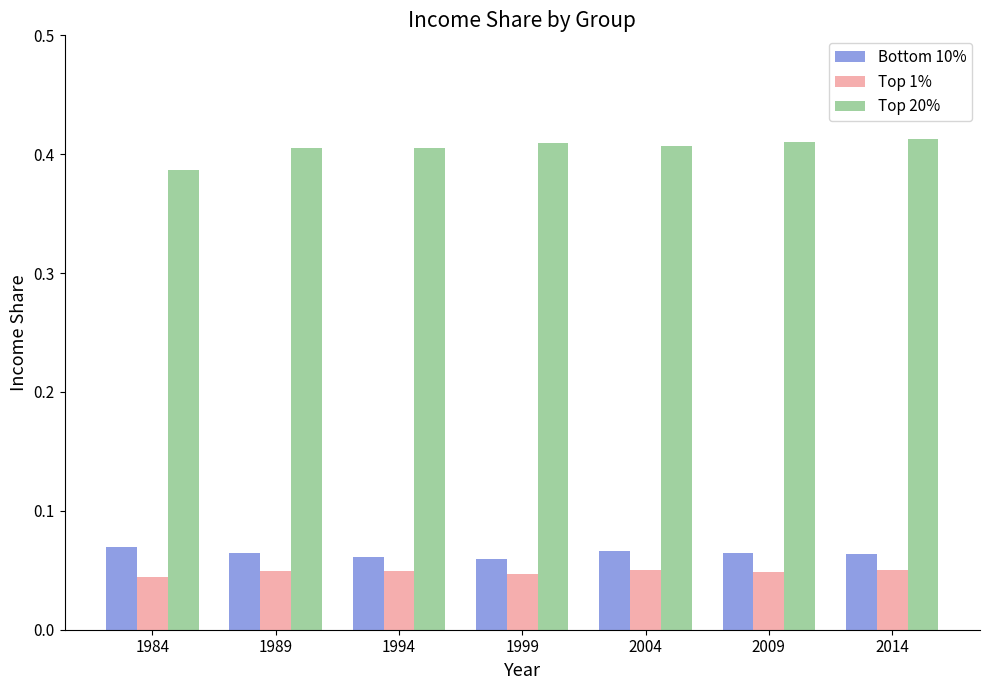

At how many categories does at least one series exceed 0?

7